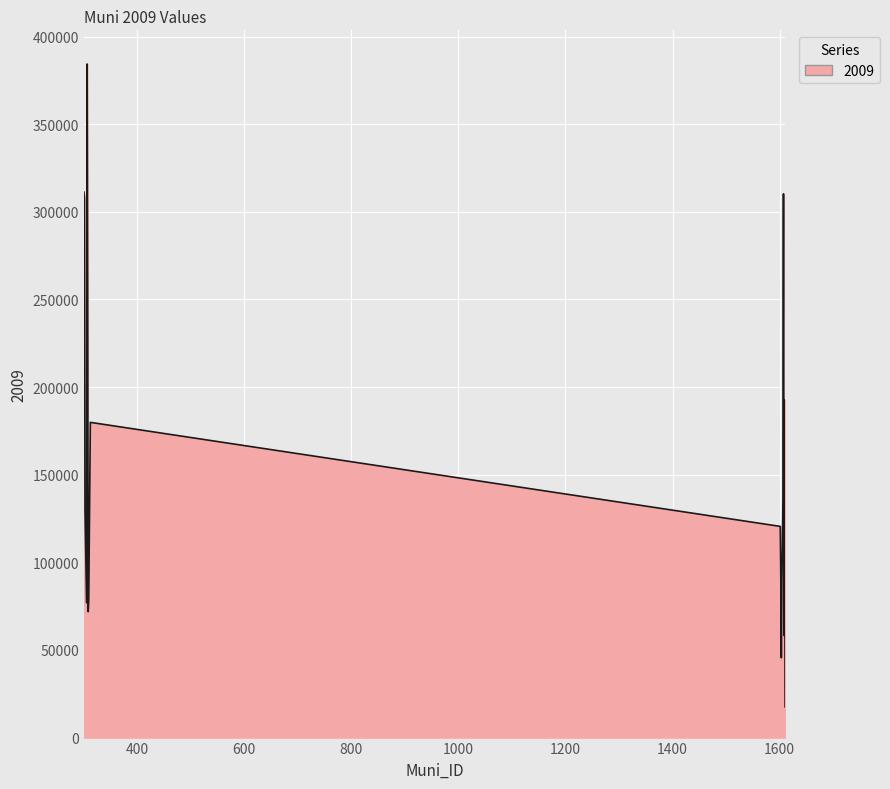

What is the sum of all values?

2957138